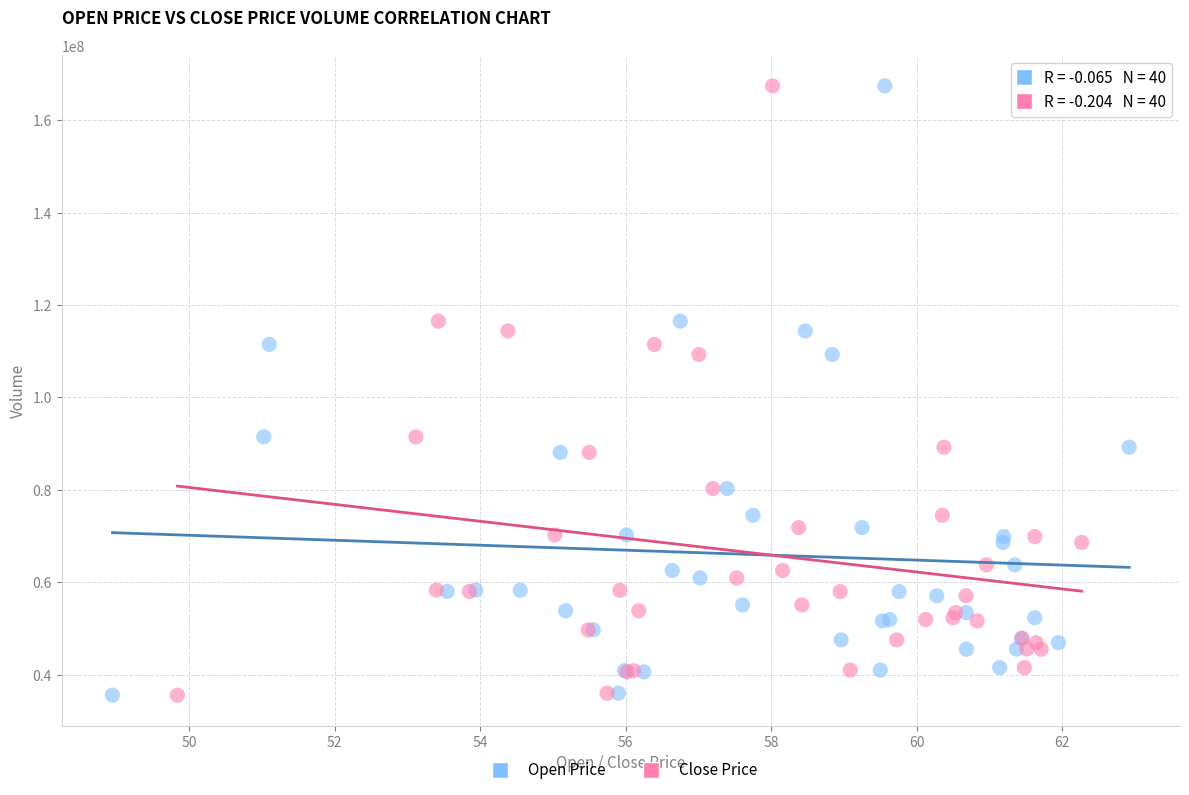

What are all the series names shown in the legend?

Open Price, Close Price